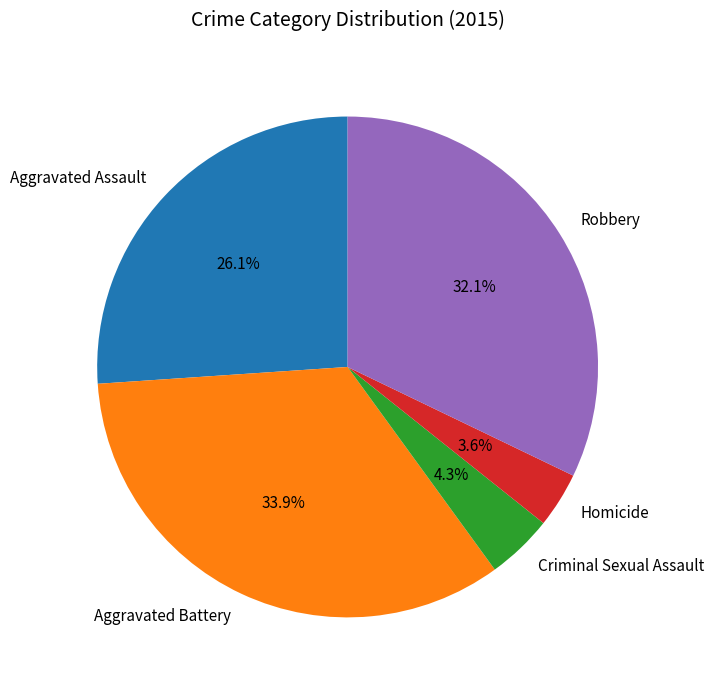

To the nearest percent, what percentage of the pie is Aggravated Assault?

26%